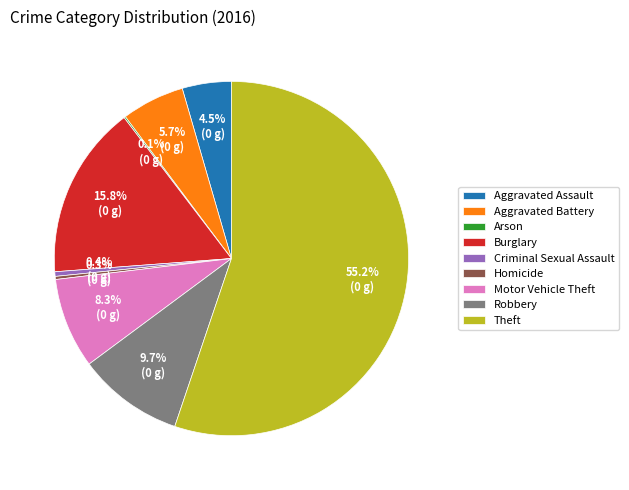

What is the largest slice in the pie chart?

Theft